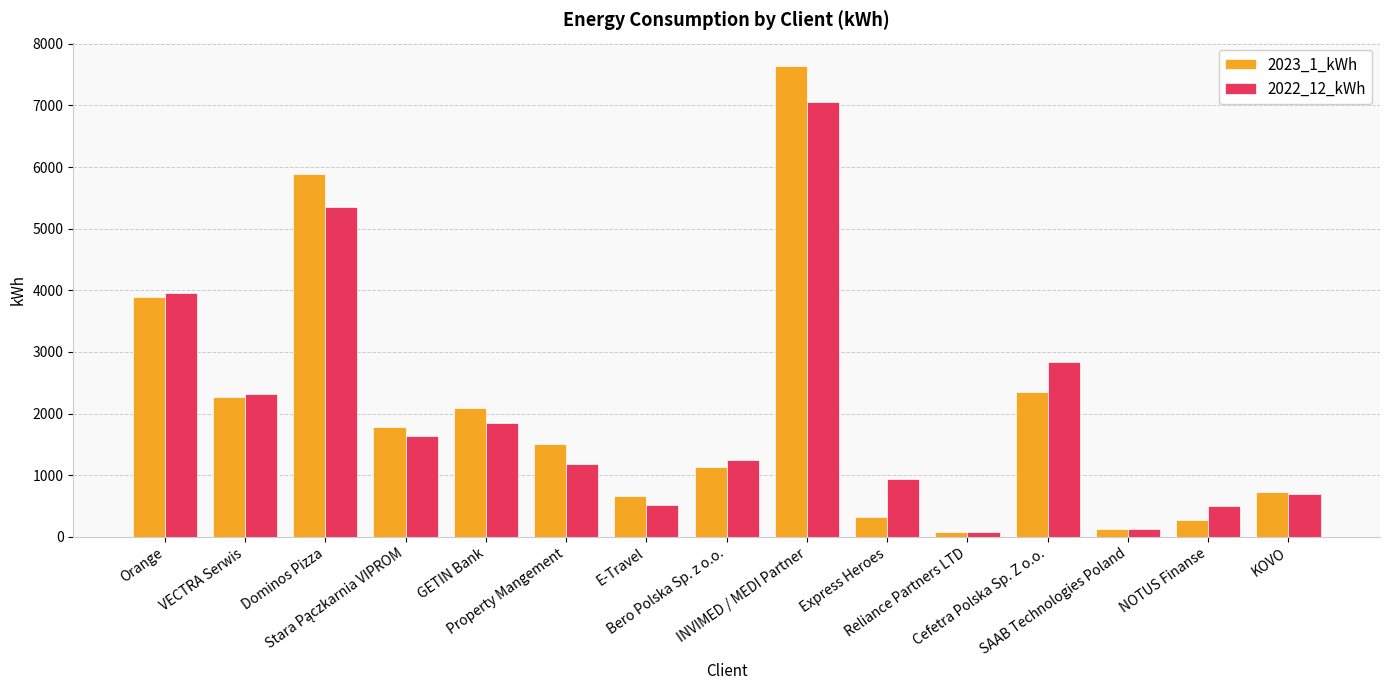

What are all the series names shown in the legend?

2023_1_kWh, 2022_12_kWh